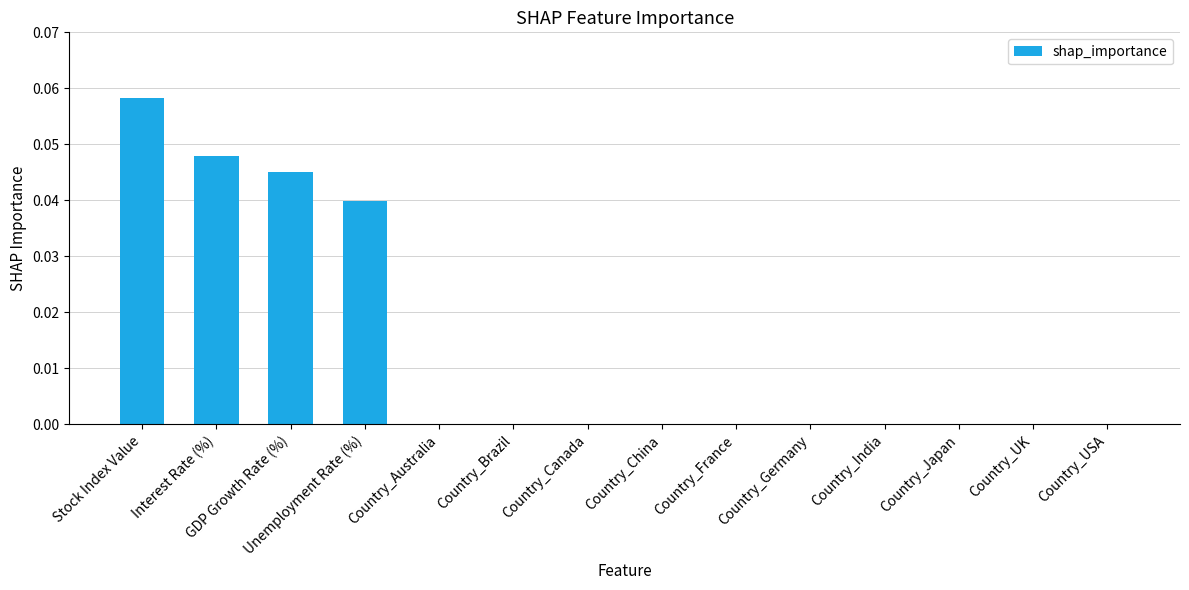

Which has a higher value, Unemployment Rate (%) or Interest Rate (%)?

Interest Rate (%)